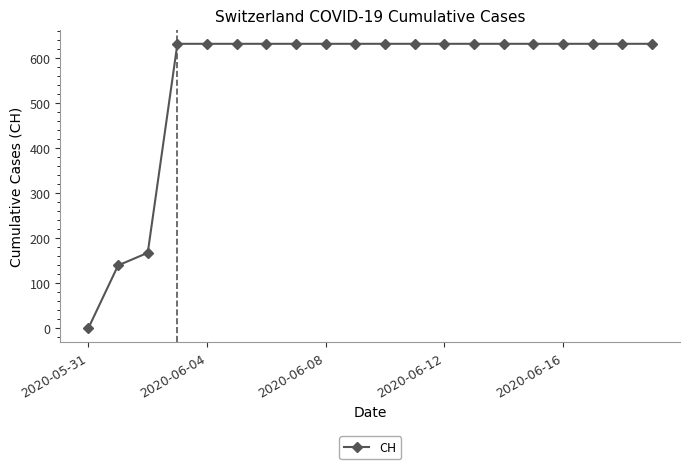

Reading left to right, list all the values displayed in this chart.

0	139	167	631	631	631	631	631	631	631	631	631	631	631	631	631	631	631	631	631